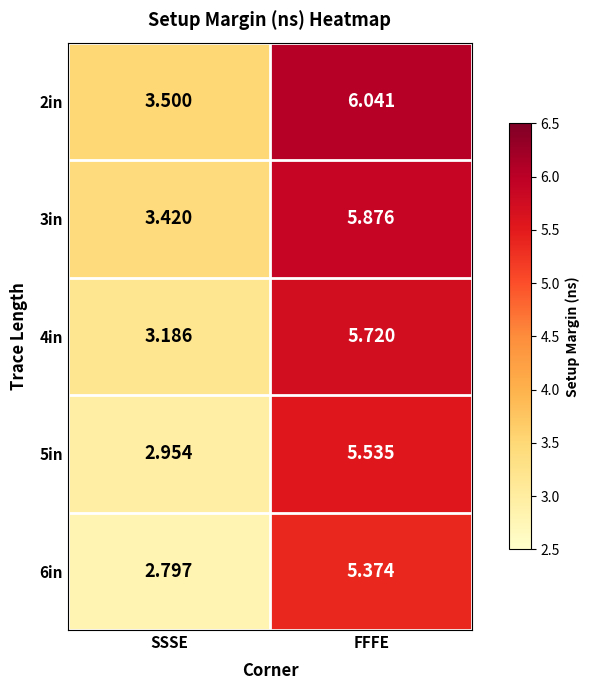

Where is 3in nearest to the value 4?

SSSE